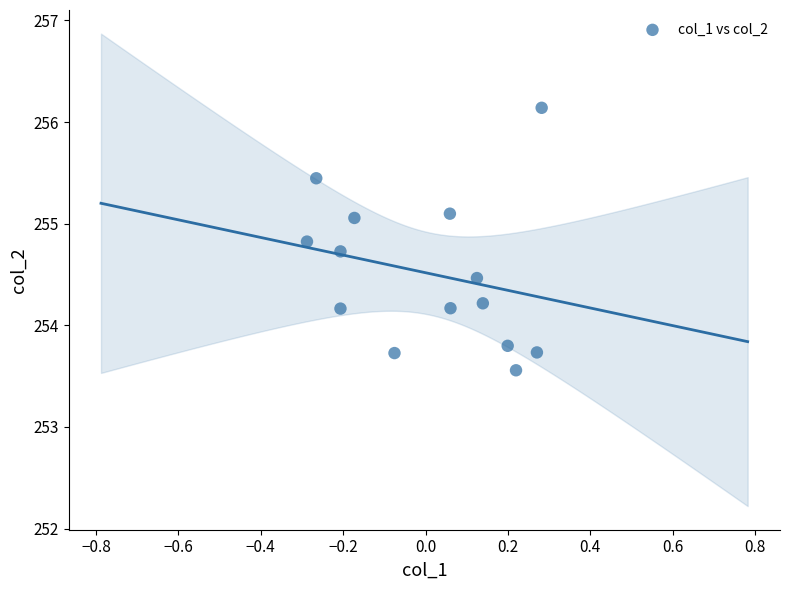

What is the range of X values (max minus min)?

0.6